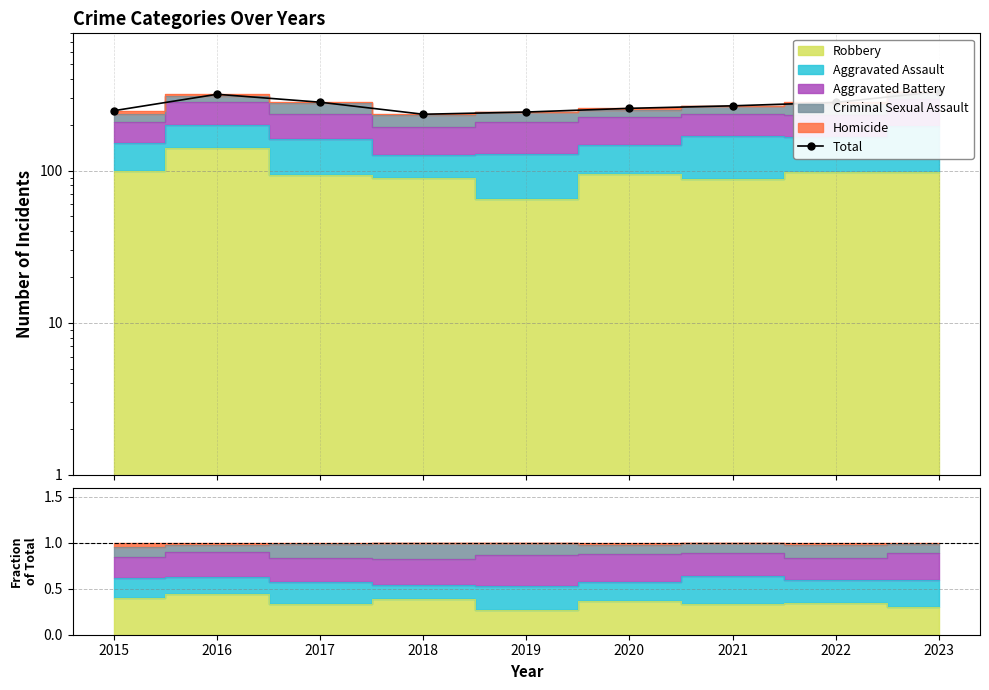

At which label does the data first exceed 267?

2016